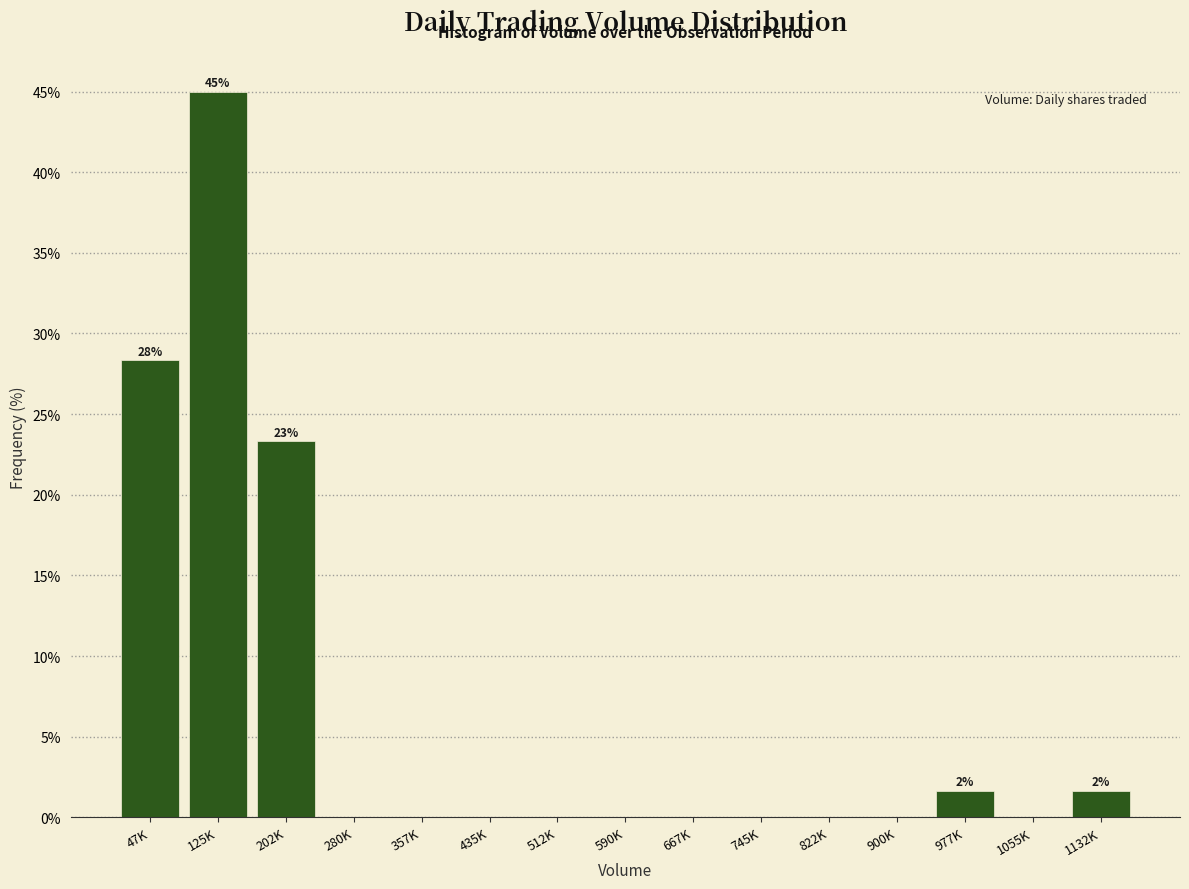

Reading left to right, extract all data points from this chart.

47K=28.3	125K=45.0	202K=23.3	280K=0.0	357K=0.0	435K=0.0	512K=0.0	590K=0.0	667K=0.0	745K=0.0	822K=0.0	900K=0.0	977K=1.7	1055K=0.0	1132K=1.7